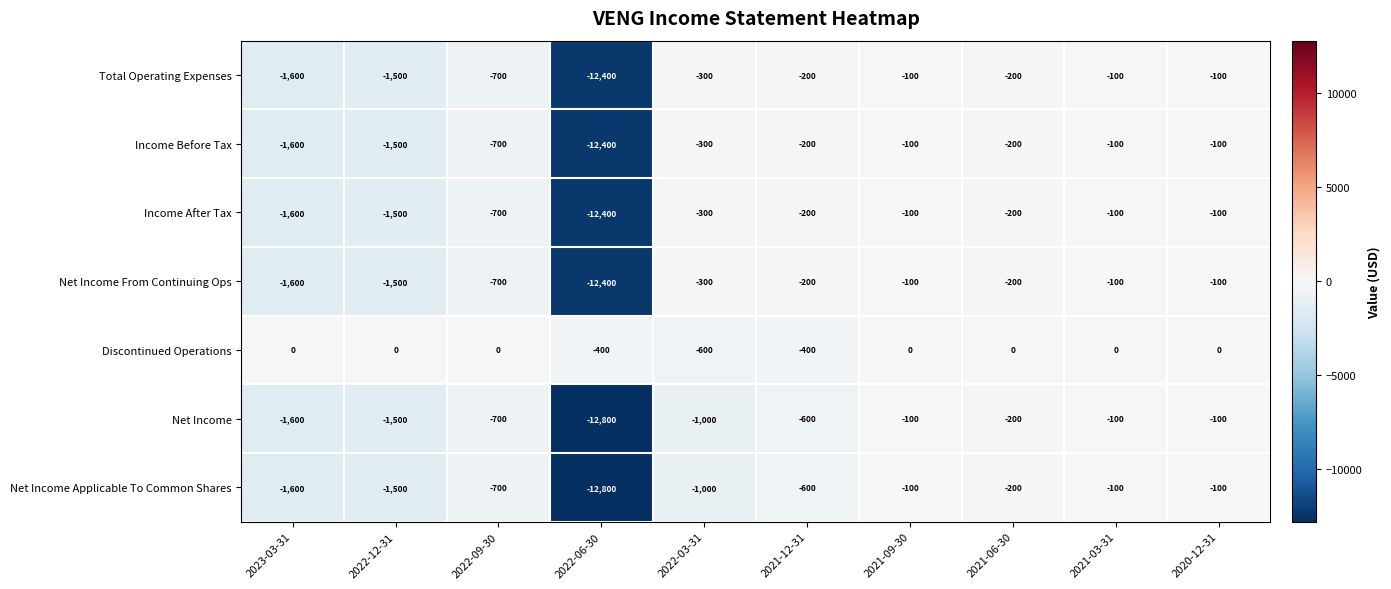

Which series has the largest total across all categories?

Discontinued Operations